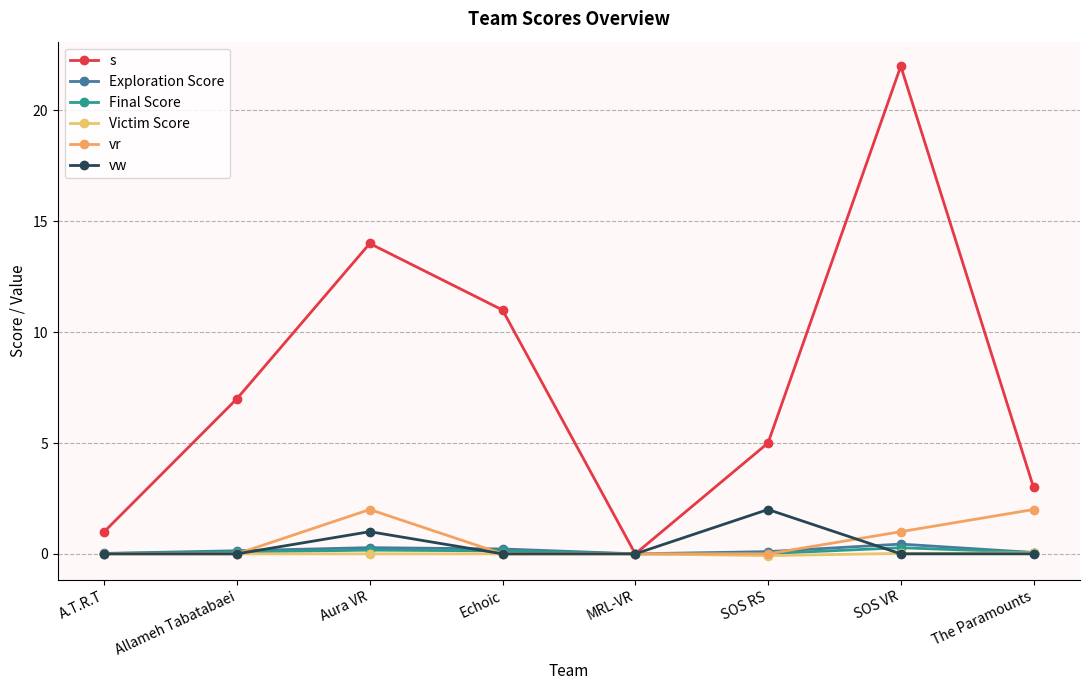

Reading left to right, list all the values displayed in this chart.

s: 1.0	7.0	14.0	11.0	0.0	5.0	22.0	3.0
Exploration Score: 0.0	0.1	0.3	0.2	0.0	0.1	0.4	0.1
Final Score: 0.0	0.1	0.2	0.1	0.0	0.0	0.3	0.1
Victim Score: 0.0	0.0	0.0	0.0	0.0	-0.1	0.0	0.0
vr: 0.0	0.0	2.0	0.0	0.0	0.0	1.0	2.0
vw: 0.0	0.0	1.0	0.0	0.0	2.0	0.0	0.0